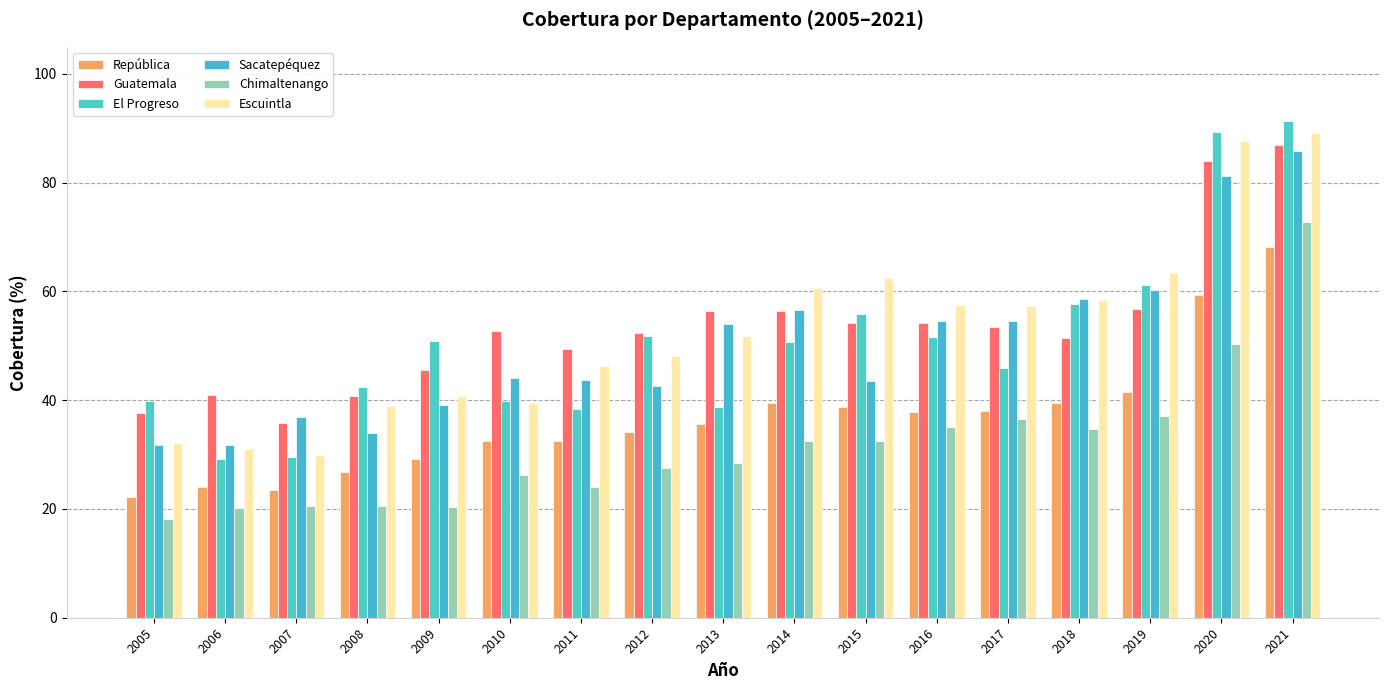

Are the bars grouped side by side (vs. stacked)?

Yes